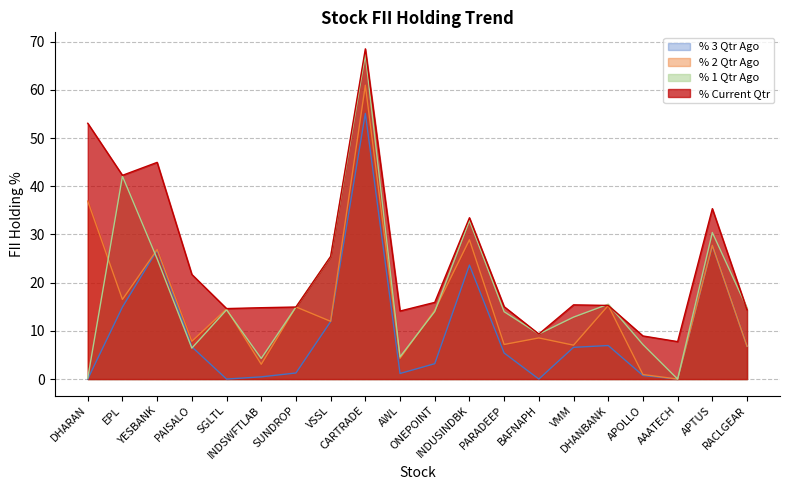

The % 1 Qtr Ago series shows 42.1 at EPL. True or false?

True